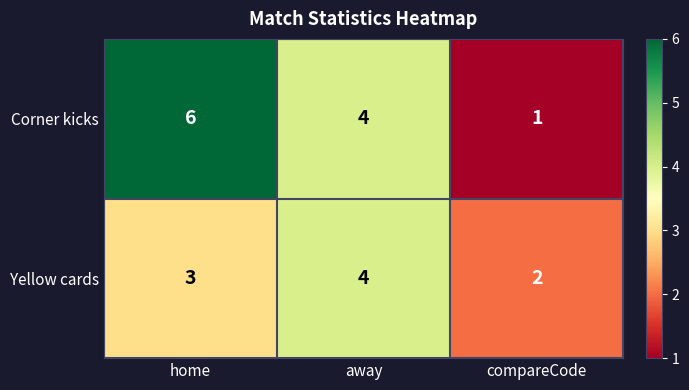

Which label corresponds to the smallest value in the chart?

compareCode